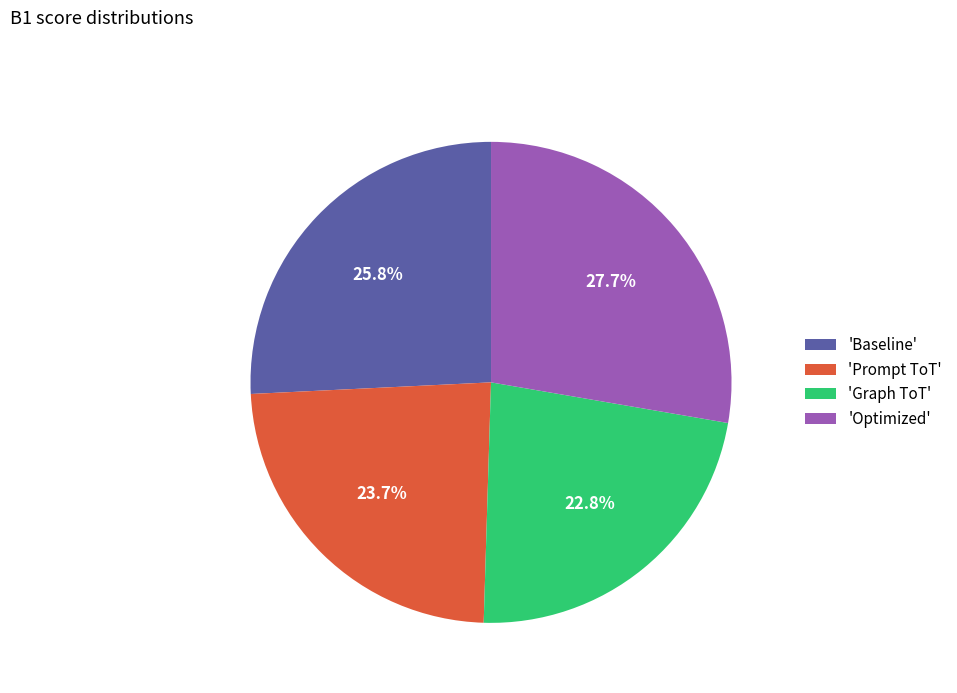

Which category has the biggest portion of the pie?

'Optimized'